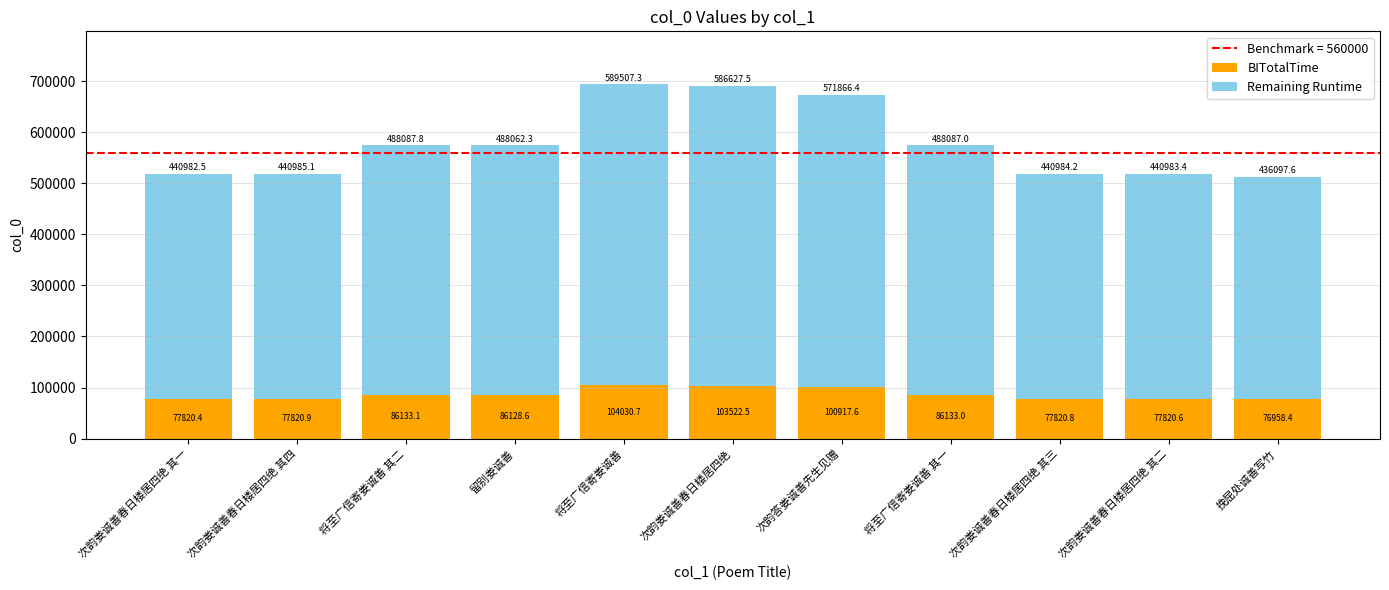

Where does the BITotalTime series first go above 86128?

将至广信寄娄诚善 其二